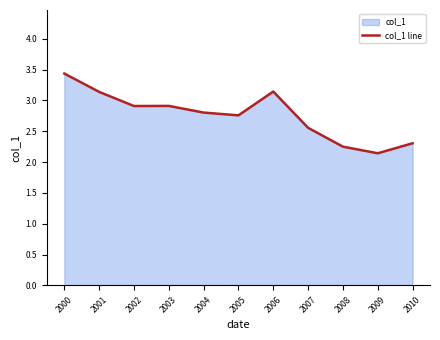

Which category has the lowest value across all series?

2009